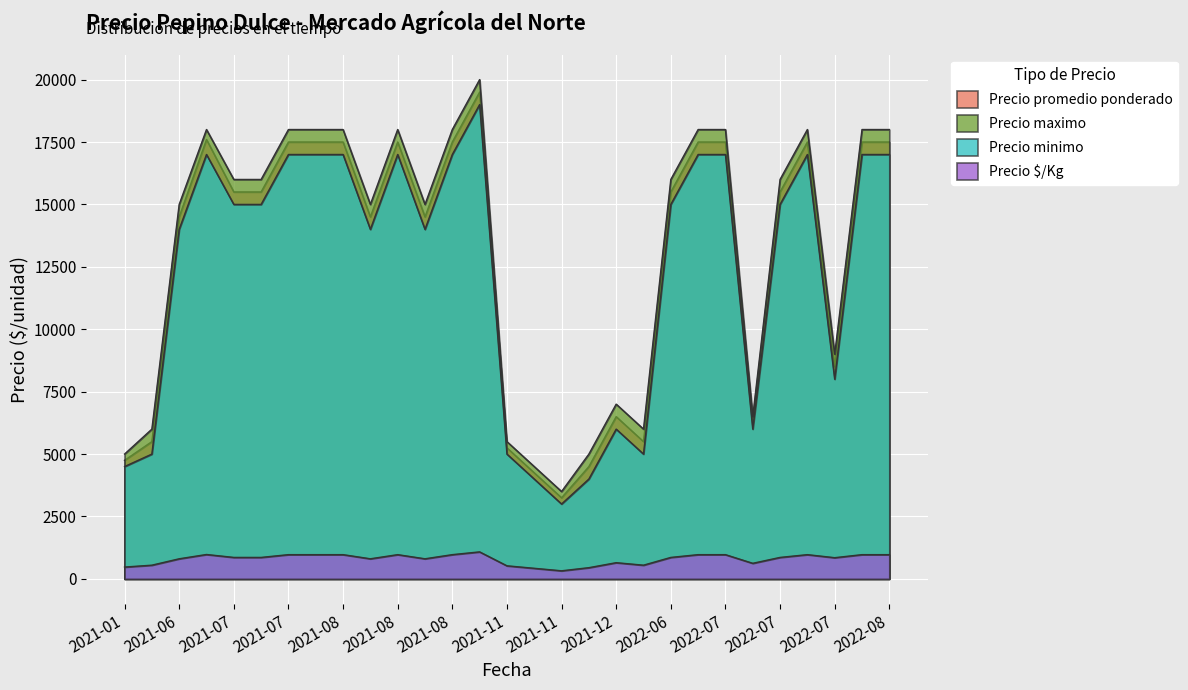

How many lines are shown in the chart?

4